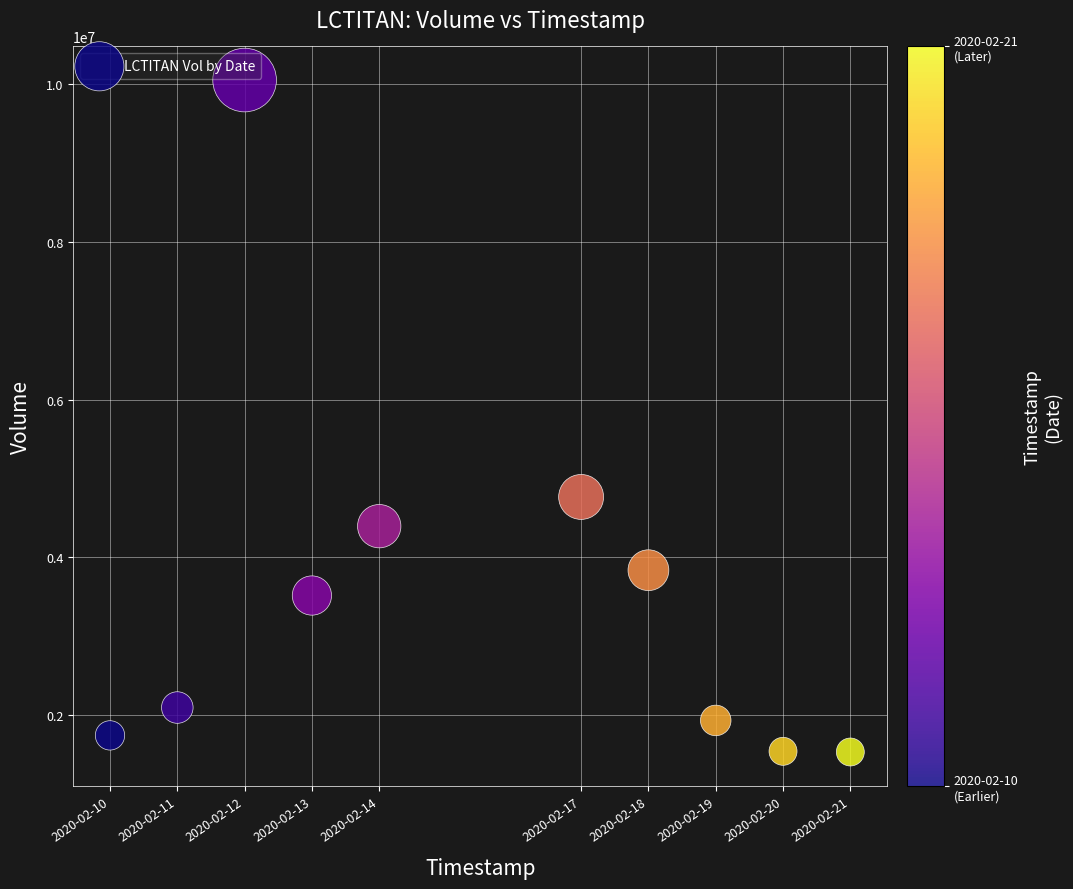

What is the average X value?

1581768000